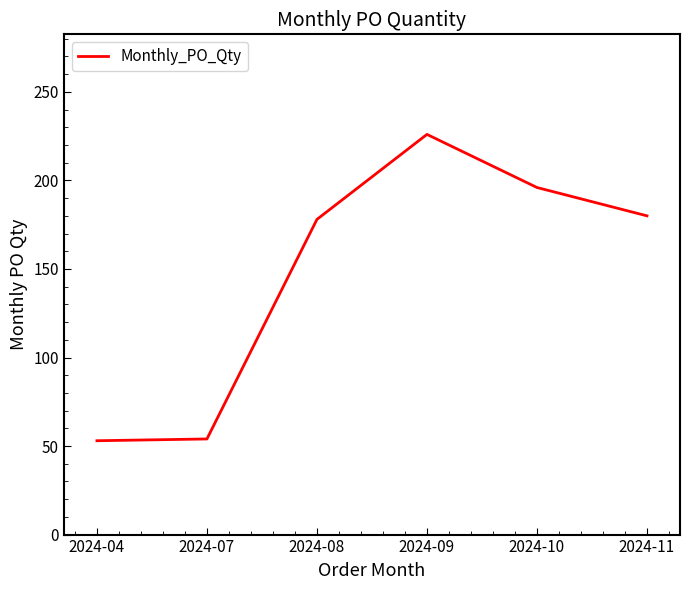

What is the difference between the maximum and minimum values?

173